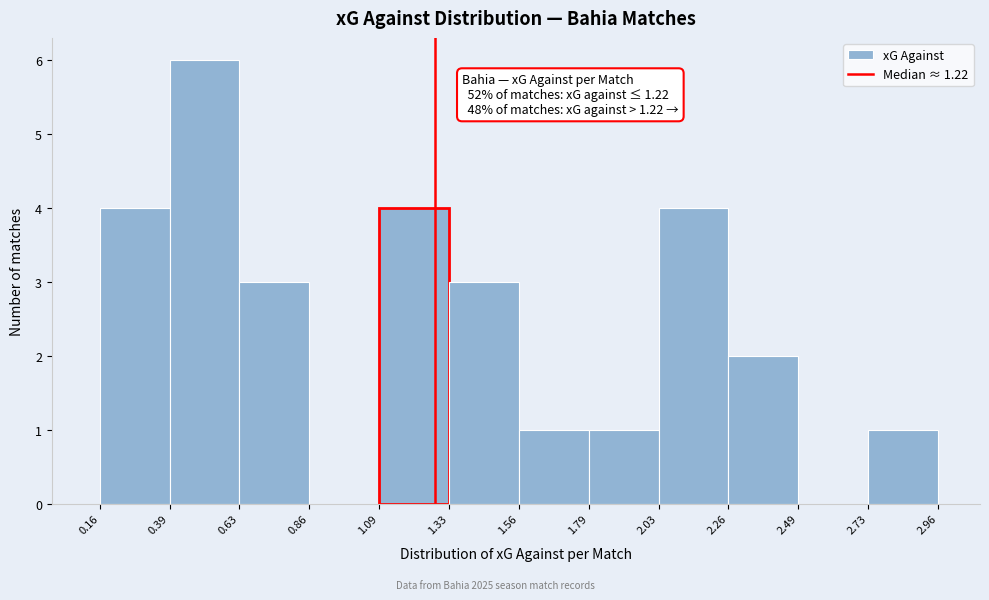

Which range on the x-axis has the tallest bar?

0.39 to 0.63